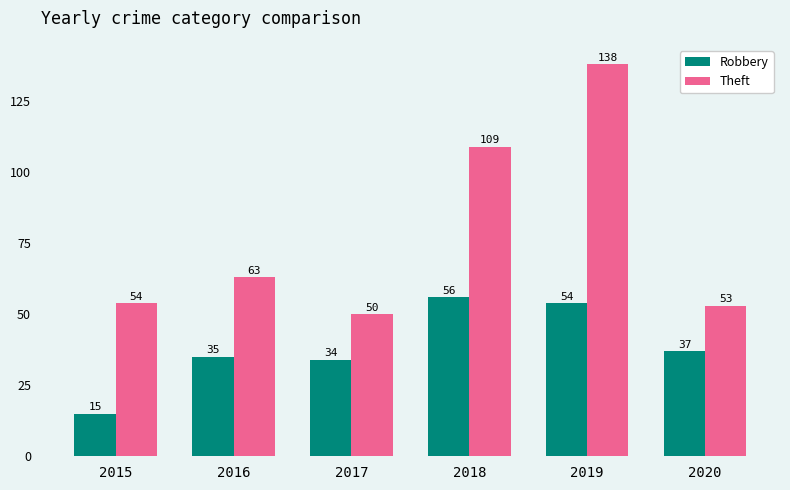

Is it true that Theft equals 22 at 2016?

False